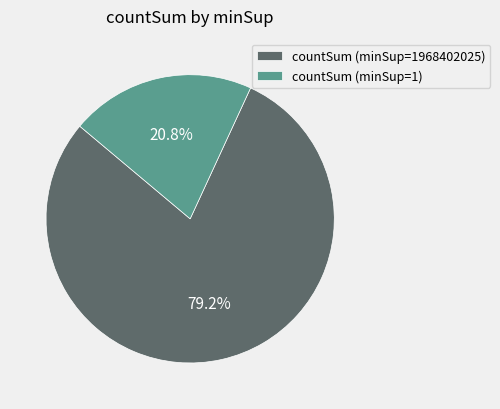

How many segments does this pie chart have?

2